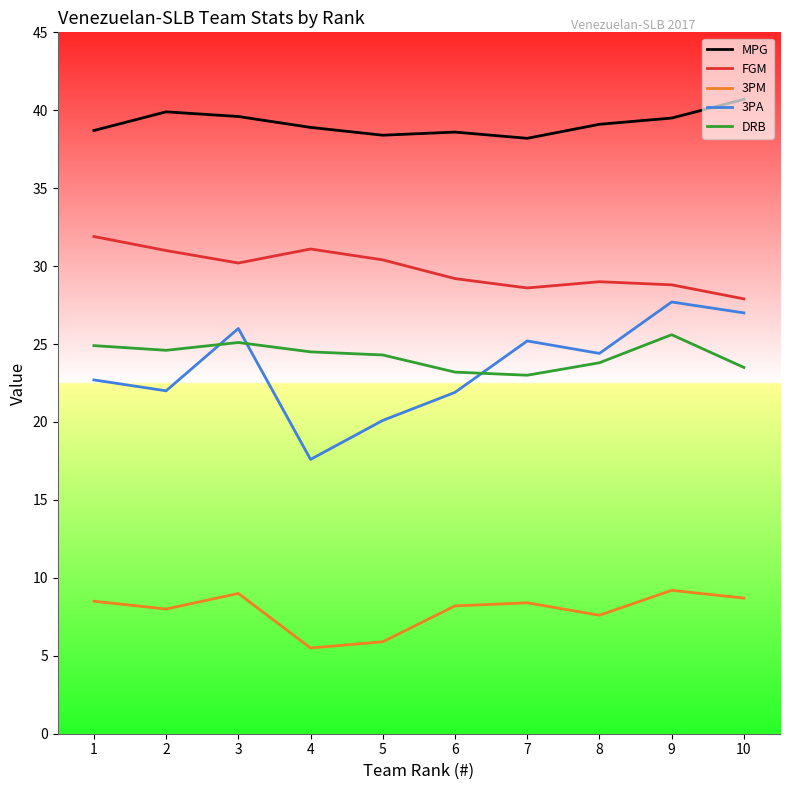

Which series has the widest spread of values?

3PA